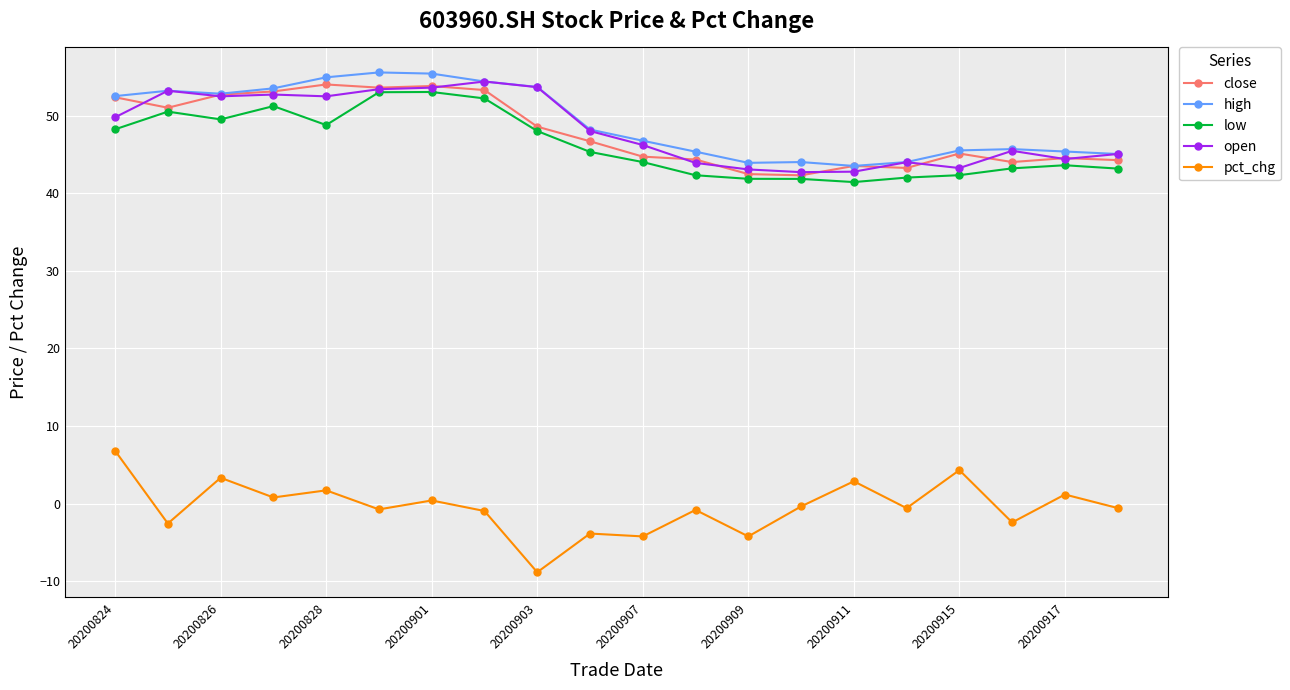

True or false: low and high cross at least once.

False